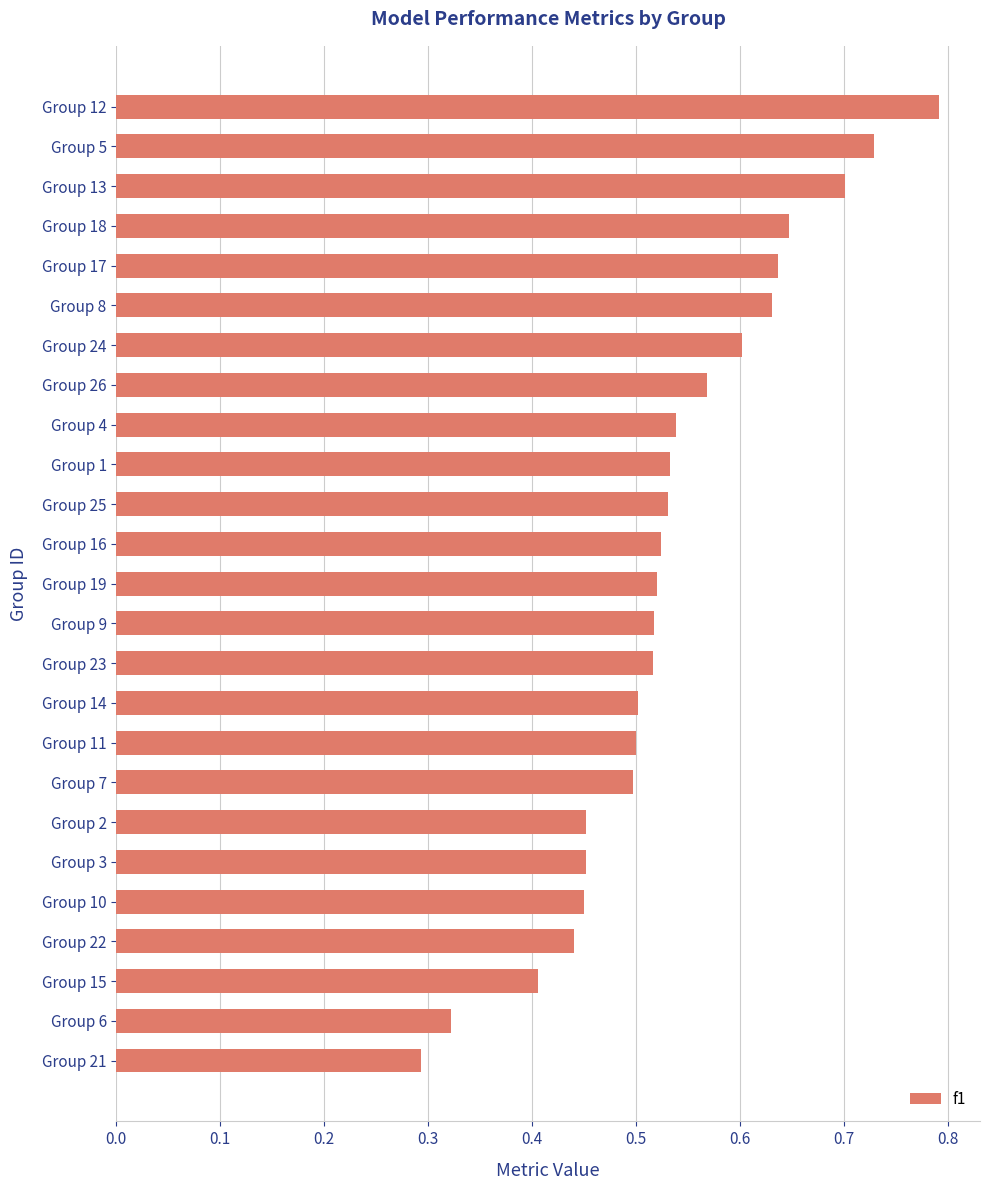

Which label corresponds to the smallest value in the chart?

Group 21